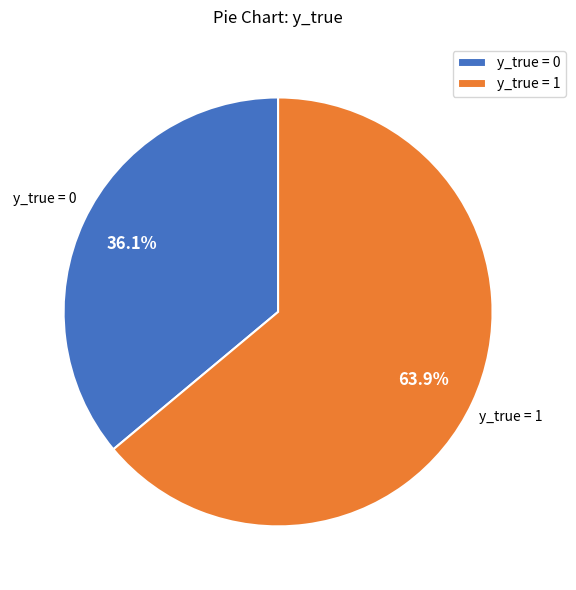

Which has a higher value, y_true = 0 or y_true = 1?

y_true = 1